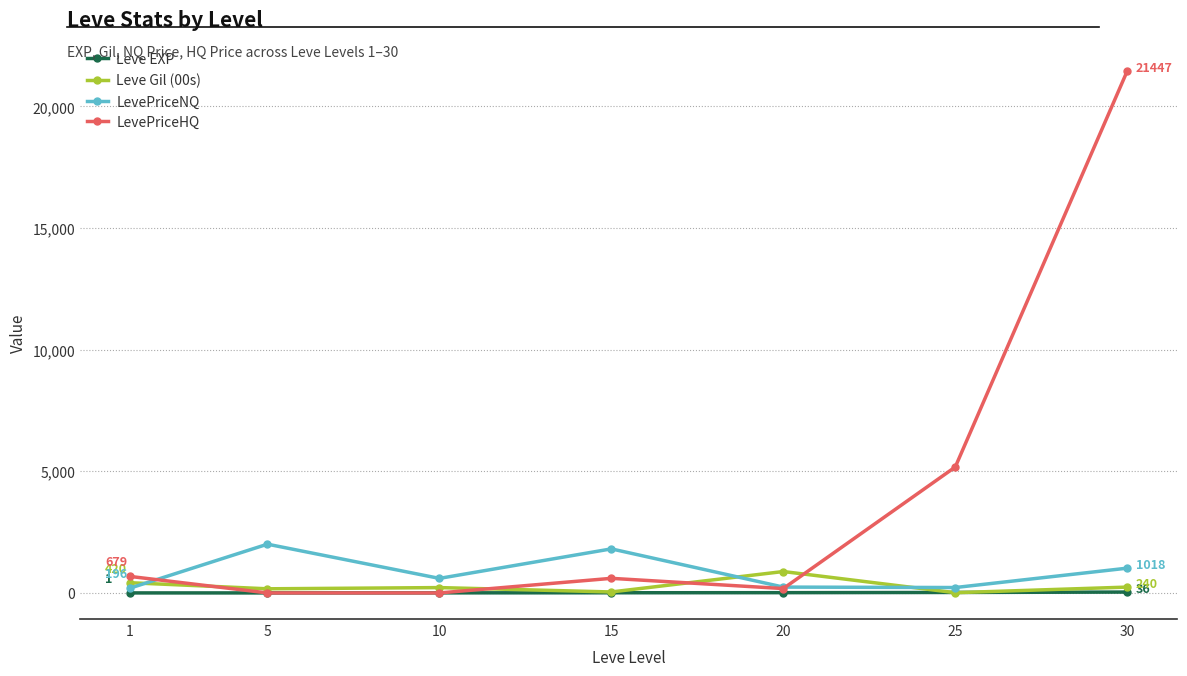

What is the sum of the Leve Gil (00s) values at 15 and 10?

260